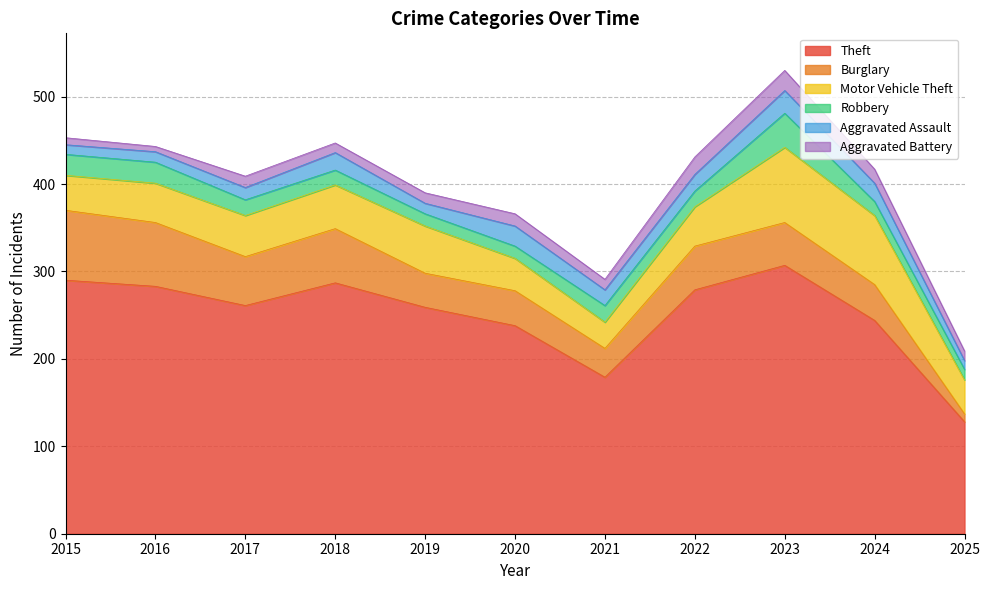

True or false: Aggravated Assault and Theft cross at least once.

False